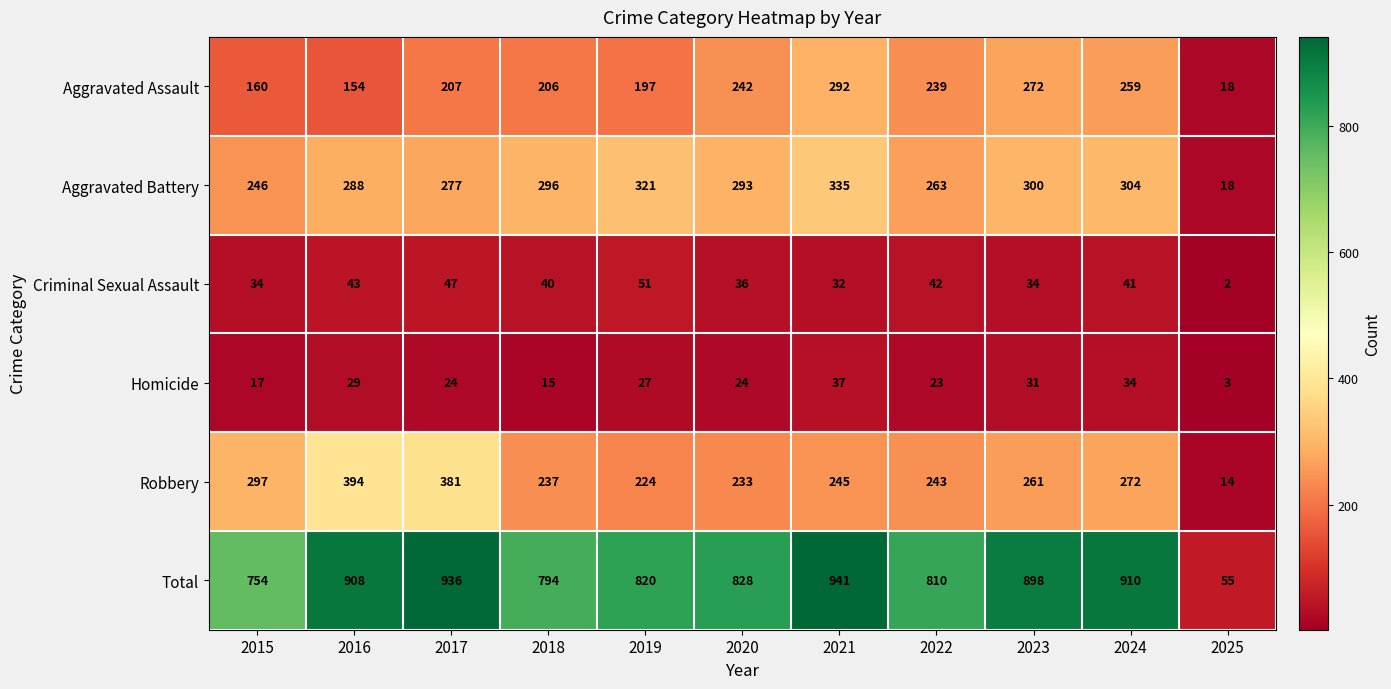

Where does the Aggravated Battery series first go above 293?

2018